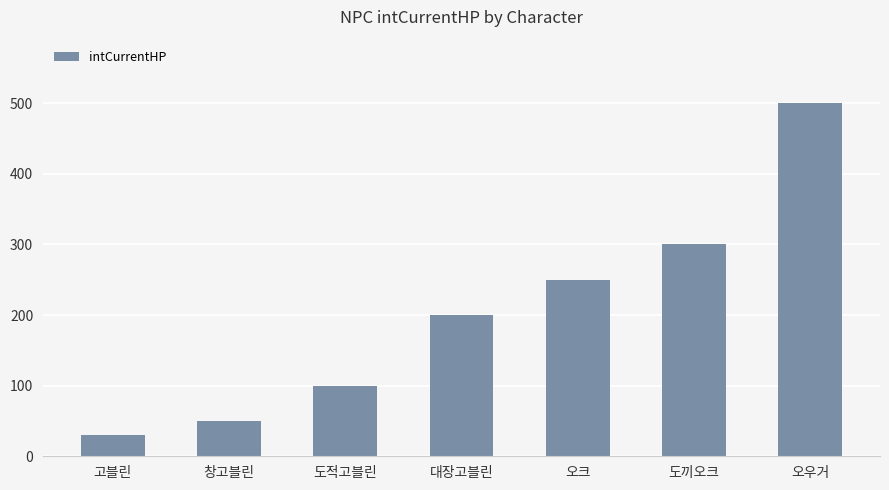

What is the approximate value at 오우거, to the nearest 5?

500